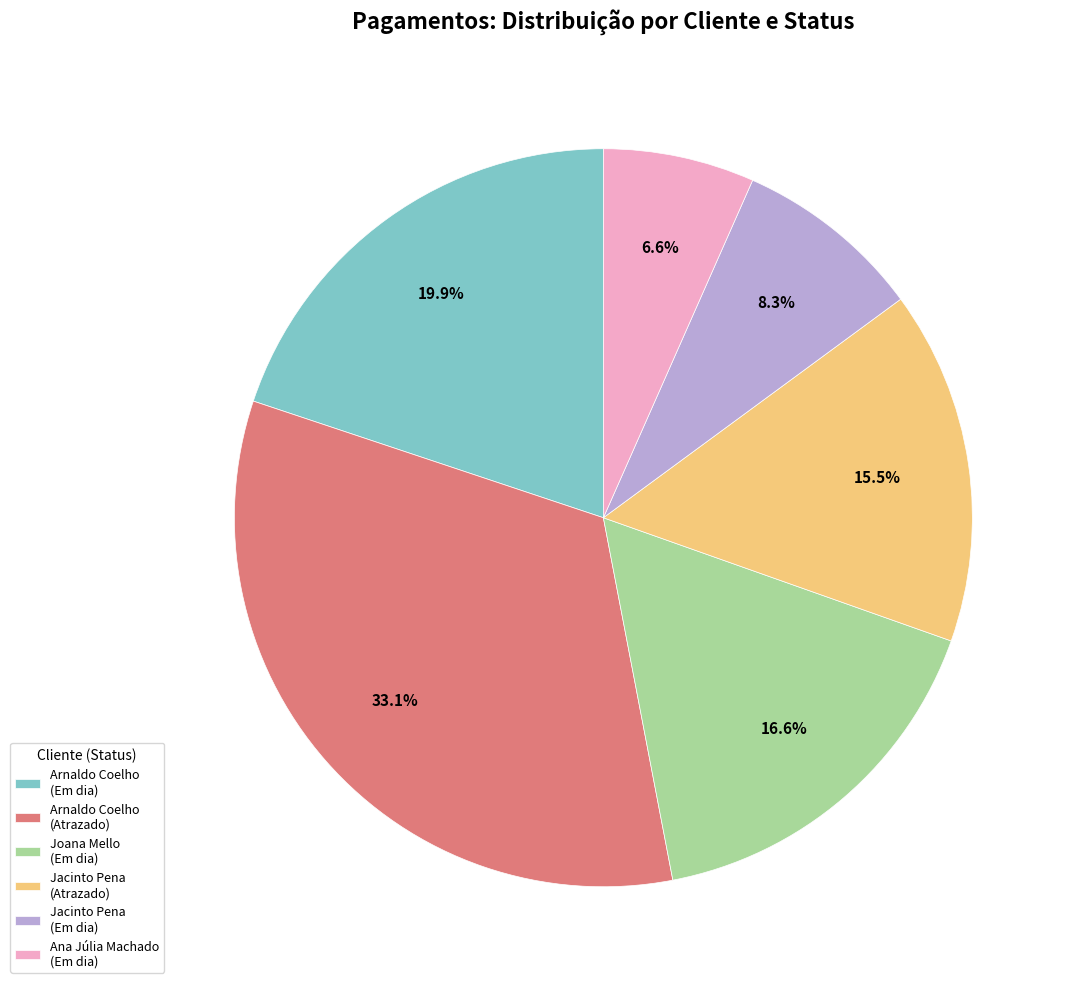

What is the smallest slice in the pie chart?

Ana Júlia Machado (Em dia)